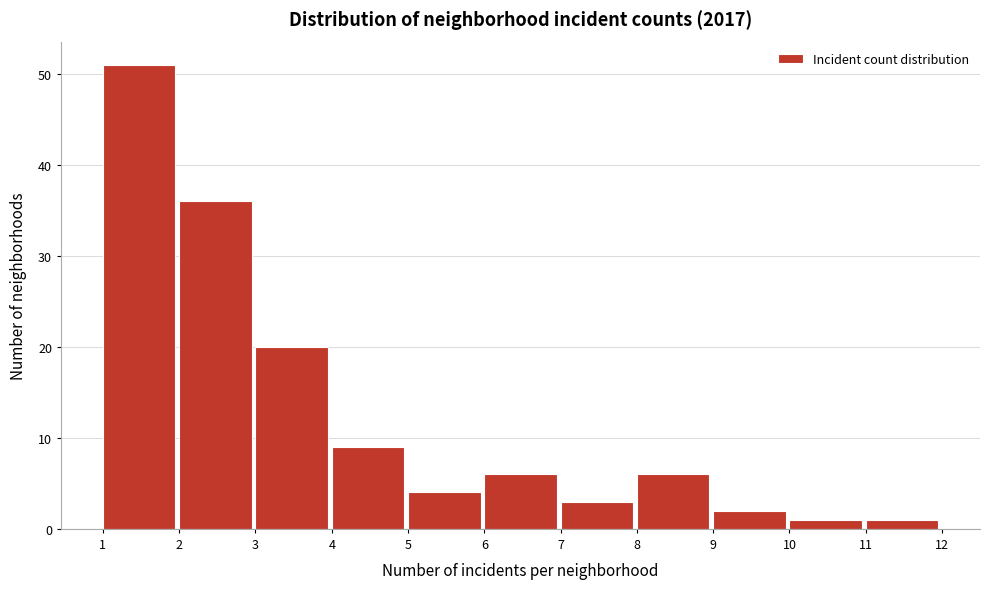

Reading left to right, transcribe this chart: for each bar, give the range it covers on the x-axis and its height. The values are not printed on the chart, so give them approximately, as read against the axis.

1 to 2: 51
2 to 3: 36
3 to 4: 20
4 to 5: 9
5 to 6: 4
6 to 7: 6
7 to 8: 3
8 to 9: 6
9 to 10: 2
10 to 11: 1
11 to 12: 1